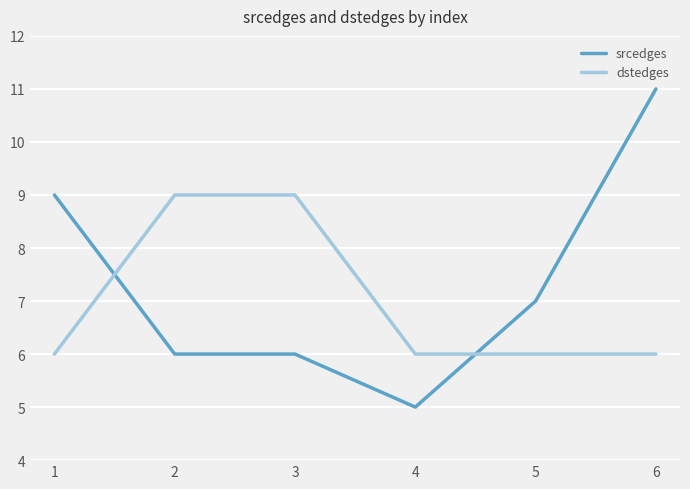

What is the spread (max minus min) of values at 4?

1